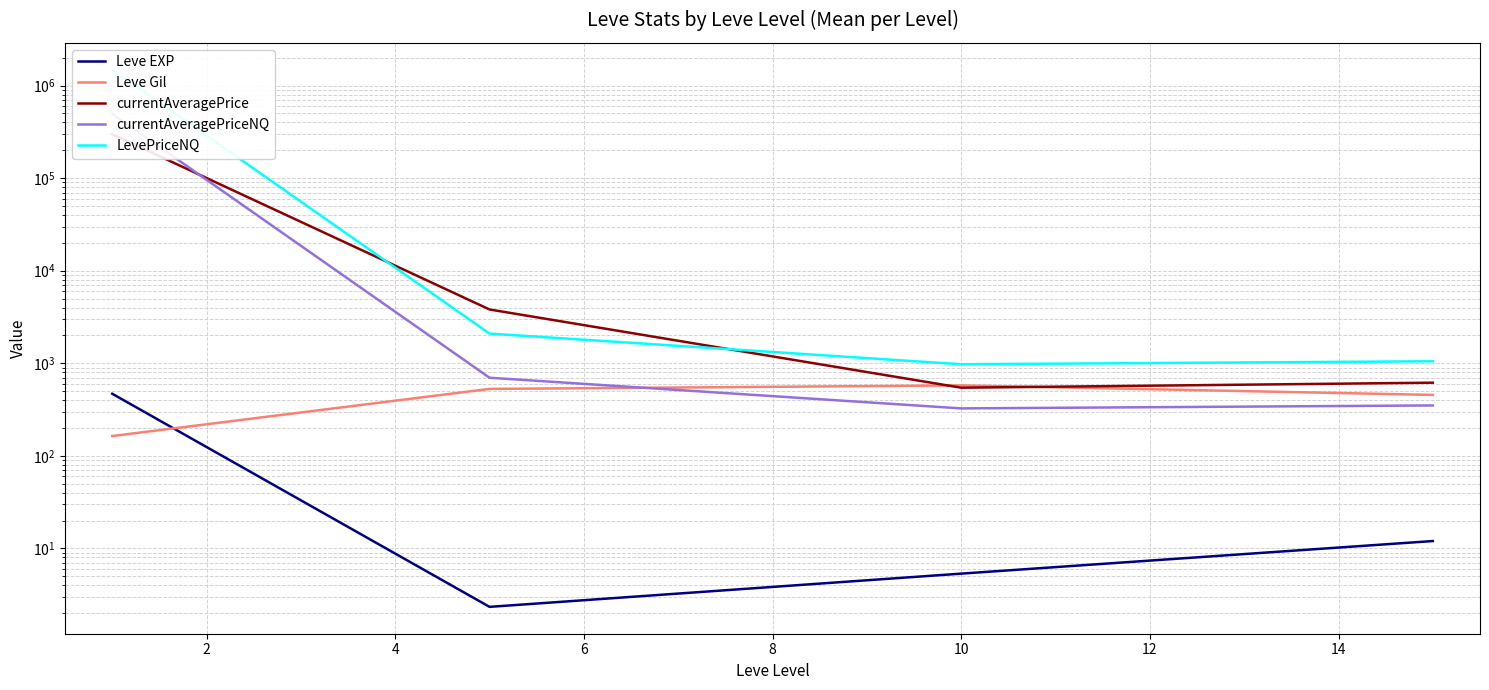

True or false: currentAveragePriceNQ has more than 0 interior local peaks.

False